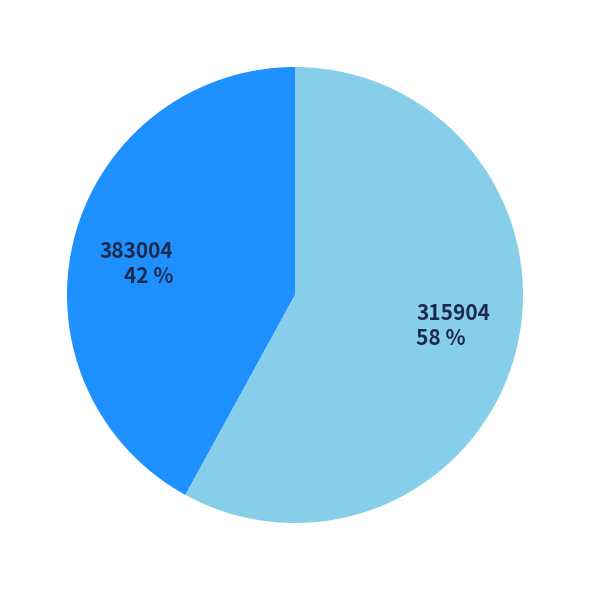

True or false: 383004 accounts for 42% of the total.

True